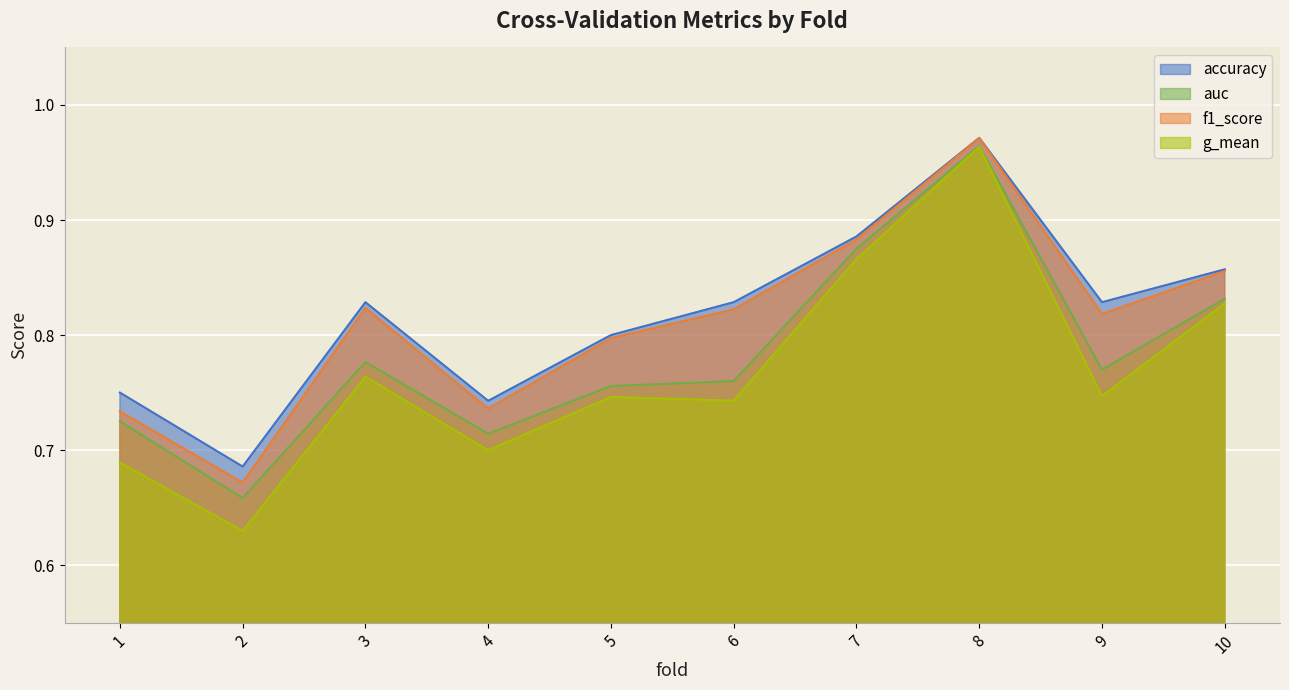

Which series has the largest range (max minus min)?

g_mean